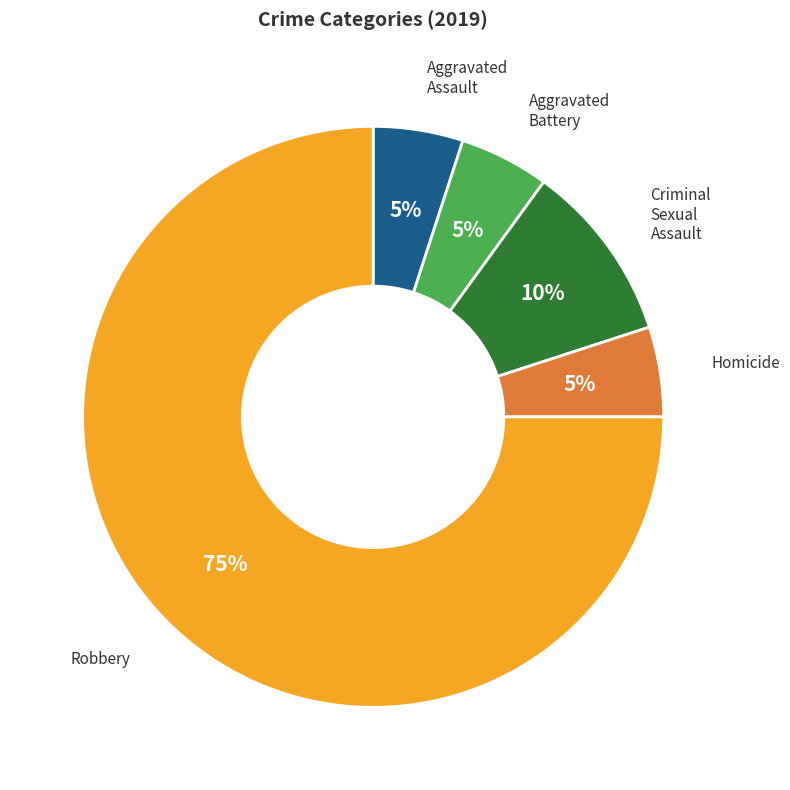

Is there any slice that represents more than half of the pie?

Yes